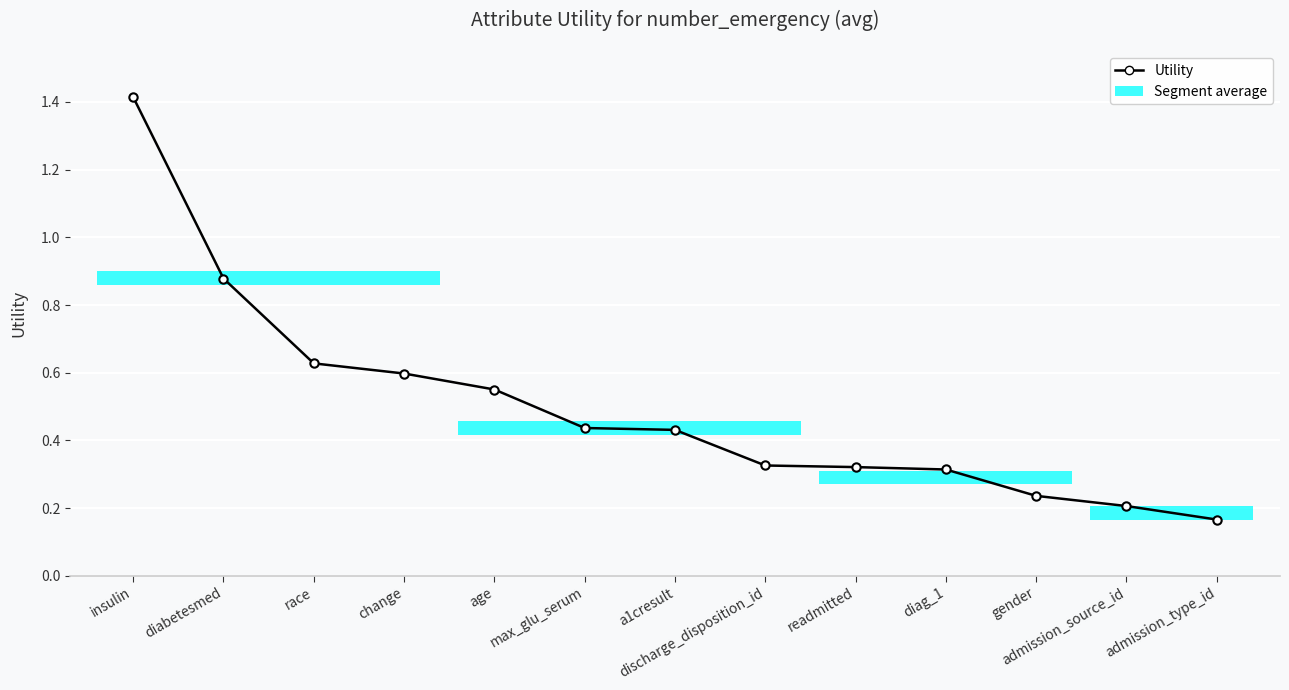

What is the label of the 9th bar from the left?

readmitted